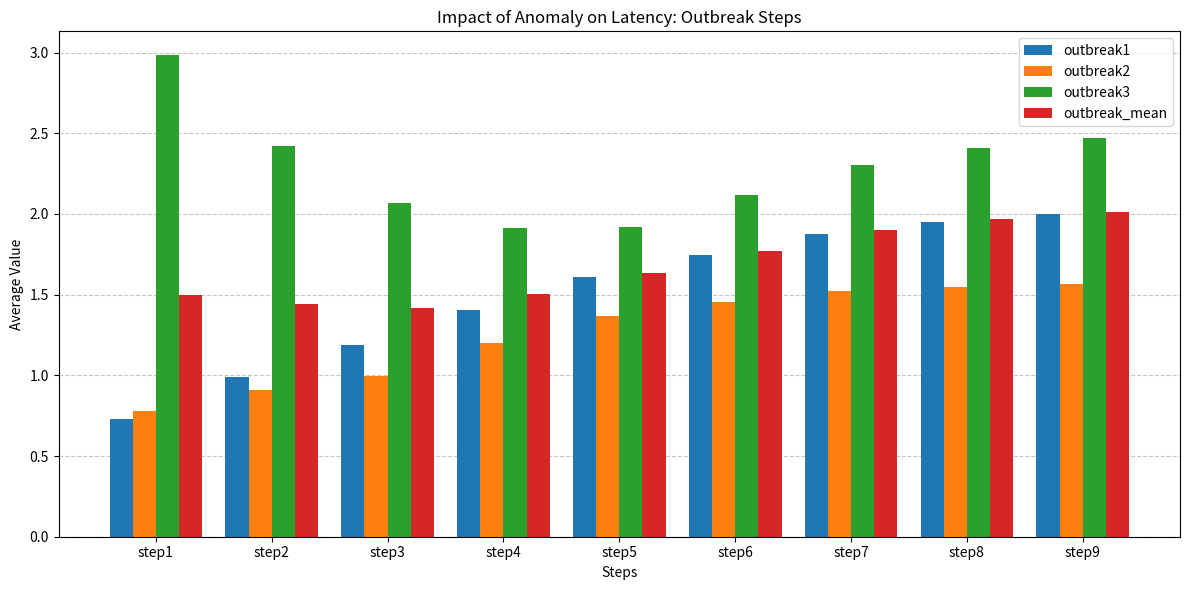

Is the value of outbreak_mean at step7 greater than the value of outbreak2 at step3?

Yes